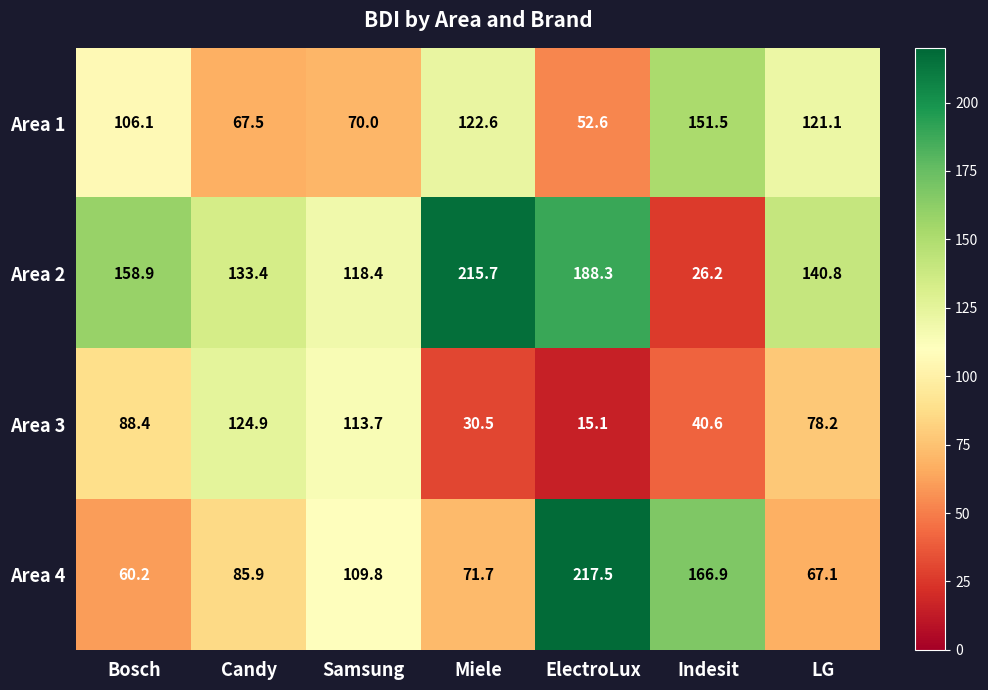

What is the difference between the highest and lowest values at Samsung?

48.4